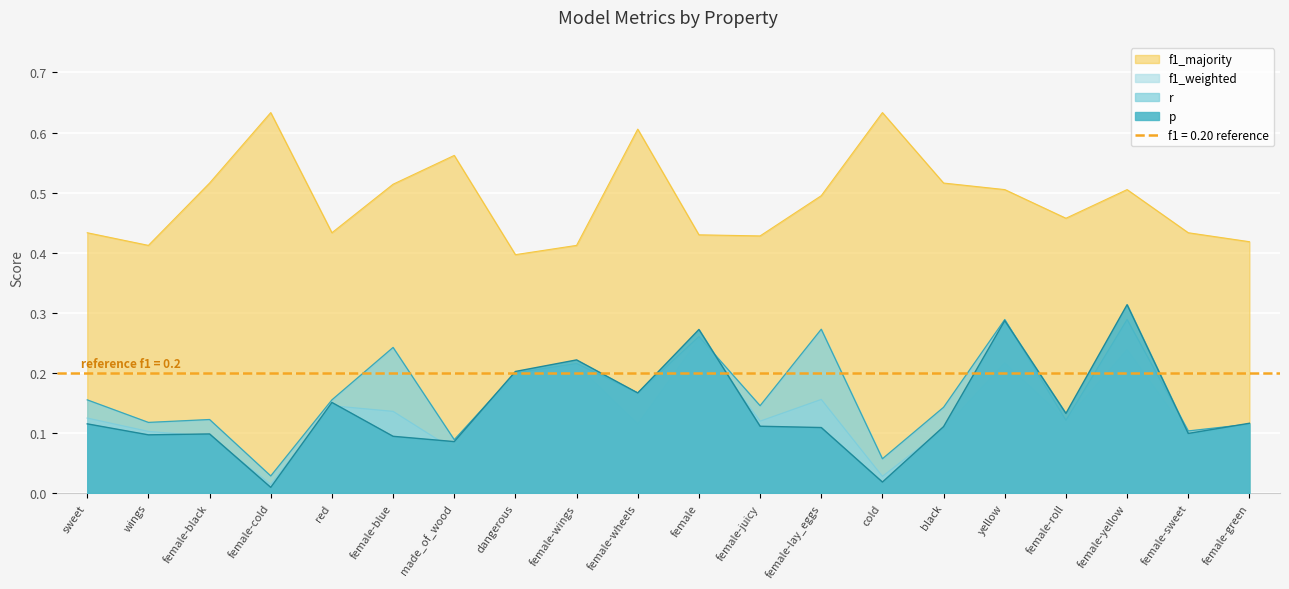

Rank the series at red from highest to lowest value.

f1_majority, r, p, f1_weighted